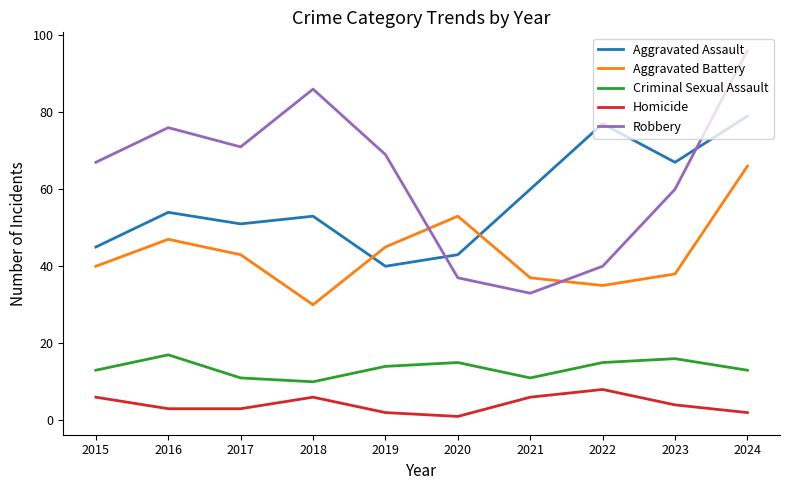

What is the minimum value shown in the chart?

1